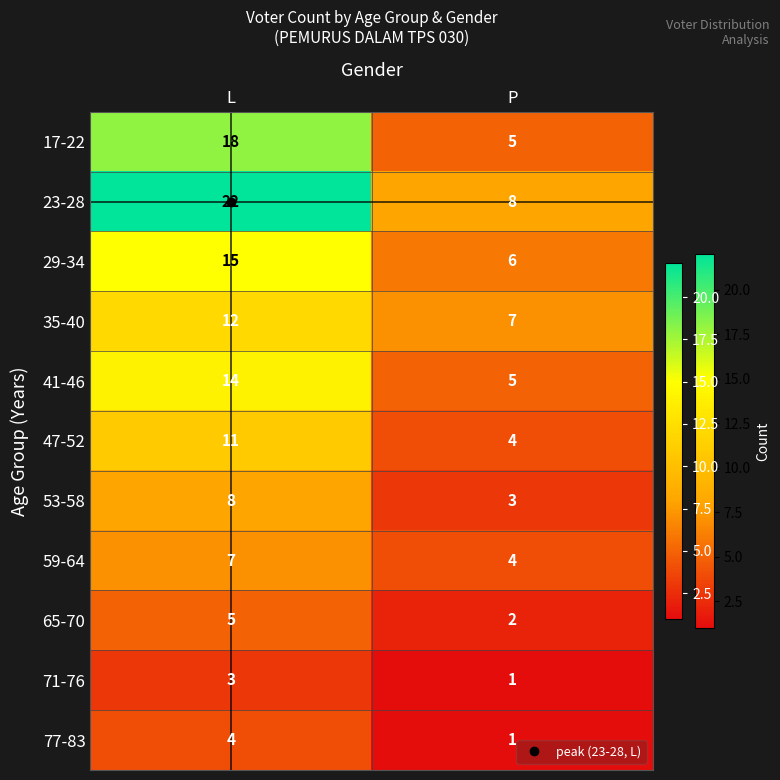

What is the difference between the maximum and minimum values in the 29-34 series?

9